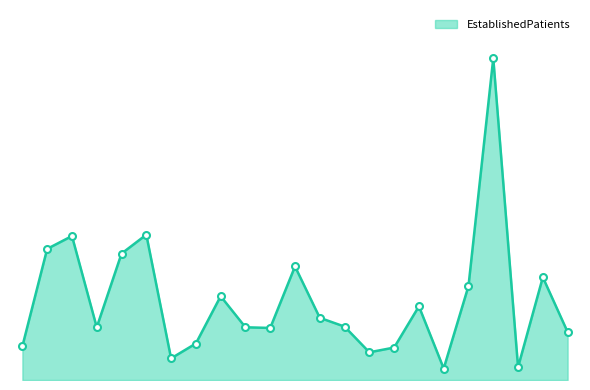

What is the label of the 7th point from the right?

PRIMARY CARE